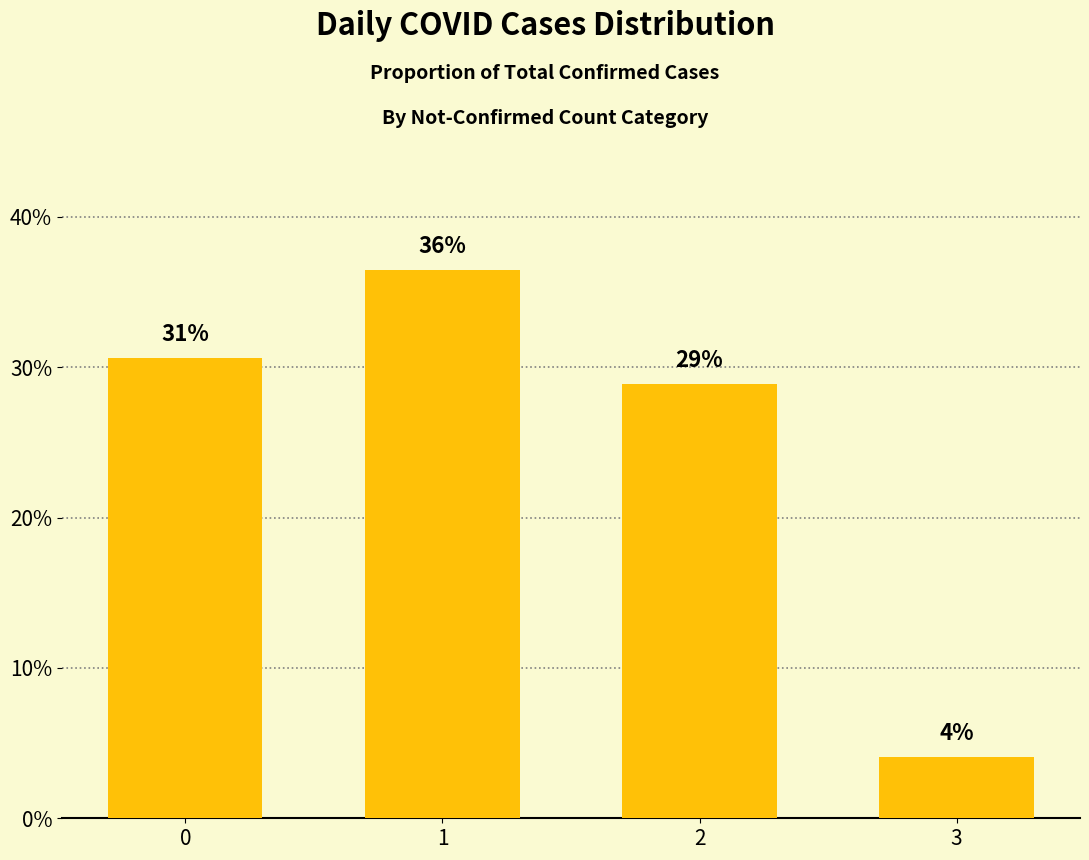

Are the bars horizontal?

No